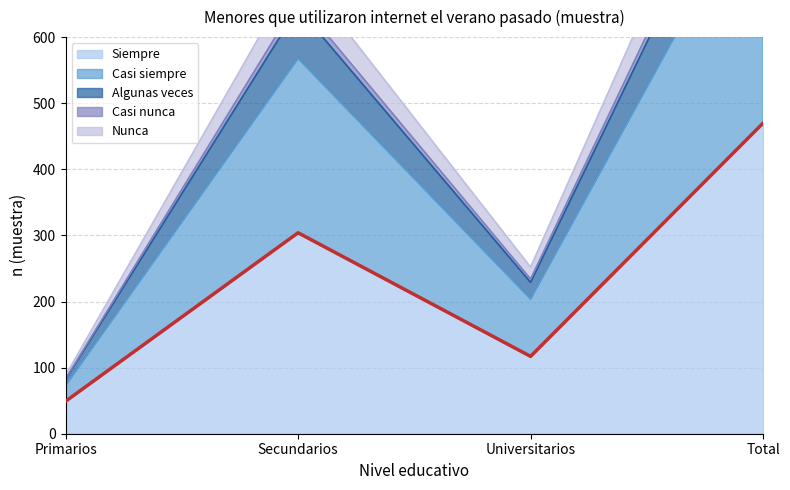

What is the minimum value for Siempre?

49